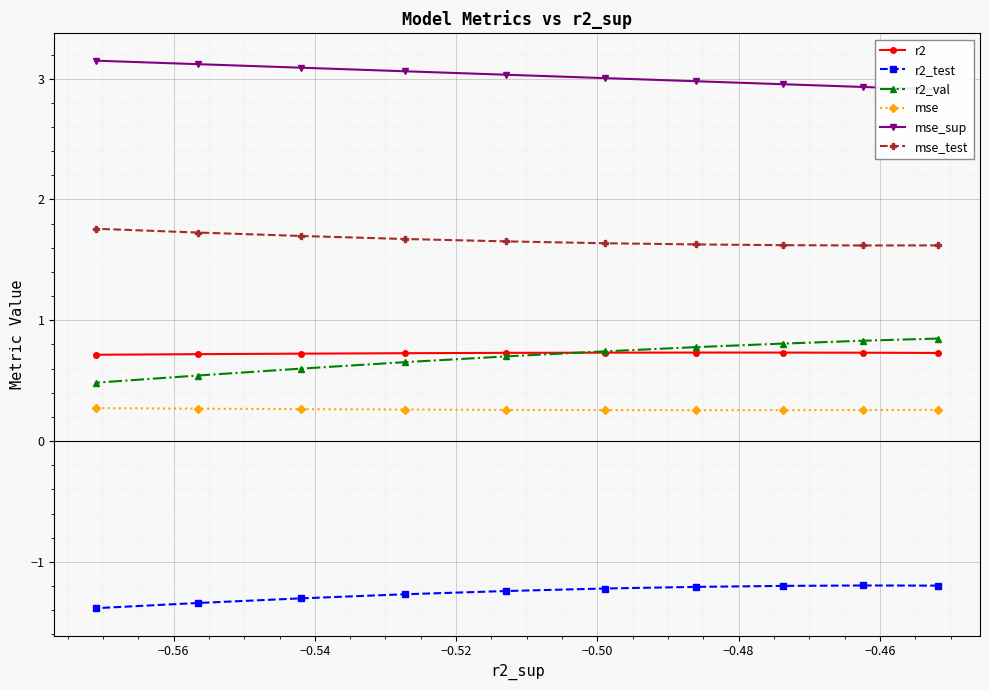

True or false: r2 and mse_test cross at least once.

False